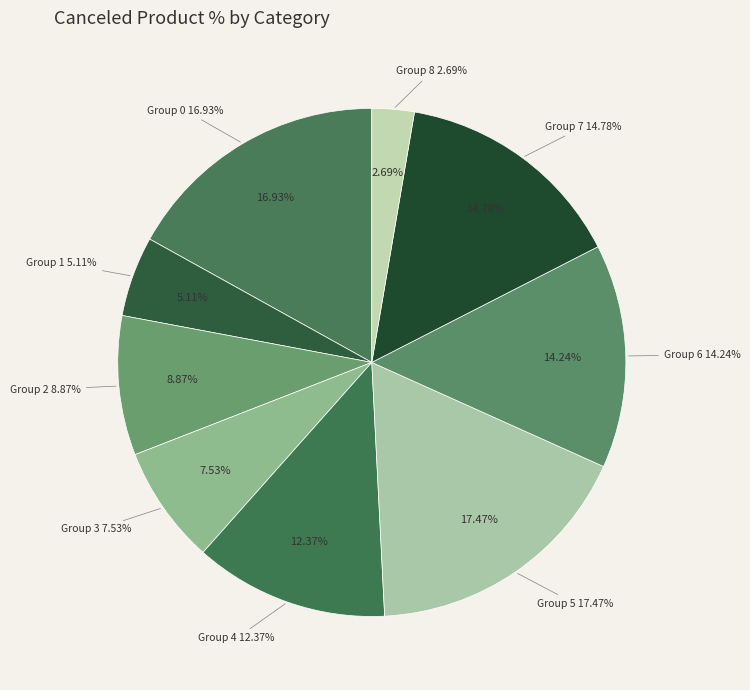

True or false: 8 accounts for 1% of the total.

False